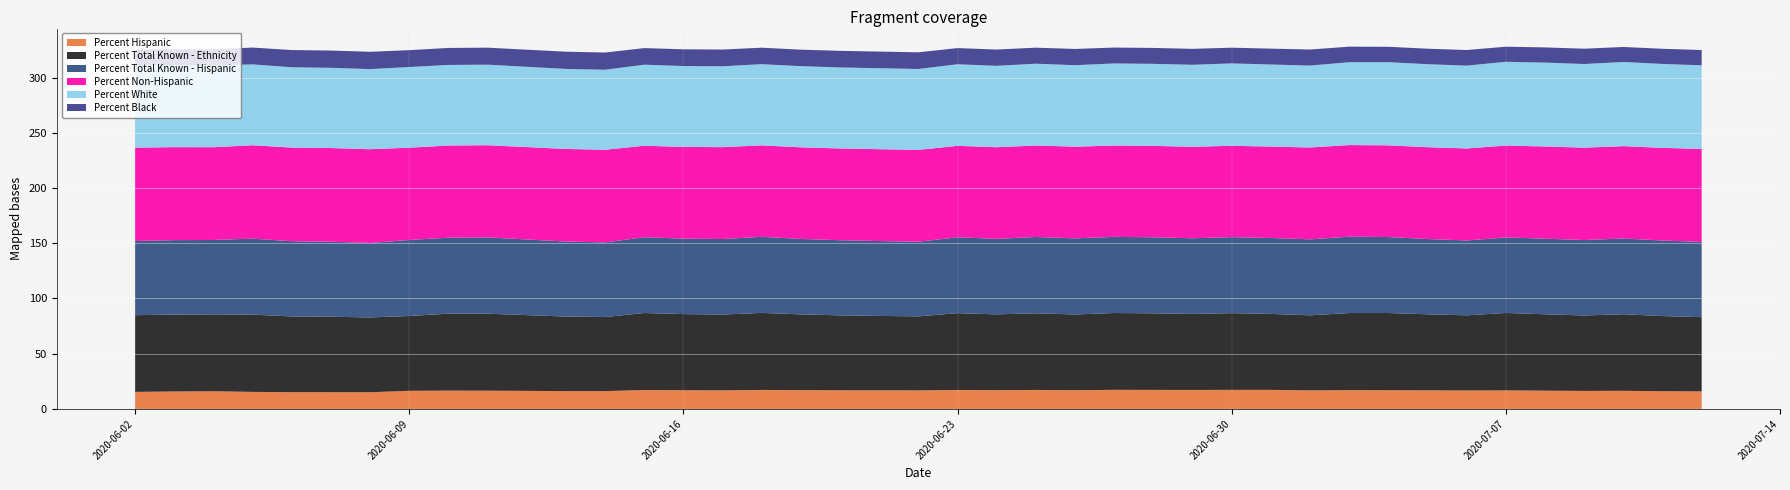

Reading left to right, transcribe all the data shown in this chart.

Percent Hispanic: 2020-06-02=15.4	2020-06-03=15.8	2020-06-04=16.0	2020-06-05=15.4	2020-06-06=15.2	2020-06-07=15.2	2020-06-08=15.1	2020-06-09=16.4	2020-06-10=16.6	2020-06-11=16.5	2020-06-13=16.2	2020-06-14=16.1	2020-06-15=17.1	2020-06-16=17.0	2020-06-17=16.8	2020-06-18=17.2	2020-06-19=17.1	2020-06-20=16.9	2020-06-21=16.8	2020-06-22=16.8	2020-06-23=17.2	2020-06-24=17.0	2020-06-25=17.2	2020-06-26=17.0	2020-06-27=17.3	2020-06-28=17.2	2020-06-29=17.2	2020-06-30=17.3	2020-07-01=17.3	2020-07-02=16.8	2020-07-03=17.0	2020-07-04=17.0	2020-07-05=16.9	2020-07-06=16.7	2020-07-07=16.8	2020-07-08=16.5	2020-07-09=16.3	2020-07-10=16.4	2020-07-11=16.1	2020-07-12=15.9
Percent Total Known - Ethnicity: 2020-06-02=69.5	2020-06-03=69.6	2020-06-04=69.6	2020-06-05=70.0	2020-06-06=68.6	2020-06-07=68.3	2020-06-08=67.8	2020-06-09=67.8	2020-06-10=69.7	2020-06-11=69.7	2020-06-13=67.5	2020-06-14=67.1	2020-06-15=69.7	2020-06-16=68.9	2020-06-17=68.7	2020-06-18=69.7	2020-06-19=68.6	2020-06-20=67.8	2020-06-21=67.4	2020-06-22=67.0	2020-06-23=69.5	2020-06-24=68.6	2020-06-25=69.4	2020-06-26=68.6	2020-06-27=69.6	2020-06-28=69.3	2020-06-29=68.8	2020-06-30=69.5	2020-07-01=68.8	2020-07-02=68.0	2020-07-03=69.8	2020-07-04=69.9	2020-07-05=68.8	2020-07-06=68.1	2020-07-07=70.1	2020-07-08=69.2	2020-07-09=68.3	2020-07-10=69.3	2020-07-11=68.0	2020-07-12=67.2
Percent Total Known - Hispanic: 2020-06-02=67.1	2020-06-03=67.4	2020-06-04=67.4	2020-06-05=68.8	2020-06-06=68.1	2020-06-07=67.9	2020-06-08=67.4	2020-06-09=68.8	2020-06-10=68.8	2020-06-11=69.1	2020-06-13=67.9	2020-06-14=67.6	2020-06-15=68.6	2020-06-16=68.3	2020-06-17=68.4	2020-06-18=68.9	2020-06-19=68.3	2020-06-20=68.0	2020-06-21=67.8	2020-06-22=67.5	2020-06-23=68.7	2020-06-24=68.4	2020-06-25=69.1	2020-06-26=68.9	2020-06-27=68.9	2020-06-28=68.9	2020-06-29=68.5	2020-06-30=68.8	2020-07-01=68.7	2020-07-02=68.8	2020-07-03=69.1	2020-07-04=68.8	2020-07-05=68.1	2020-07-06=67.8	2020-07-07=68.4	2020-07-08=68.4	2020-07-09=68.3	2020-07-10=68.6	2020-07-11=68.4	2020-07-12=68.1
Percent Non-Hispanic: 2020-06-02=84.6	2020-06-03=84.2	2020-06-04=84.0	2020-06-05=84.6	2020-06-06=84.8	2020-06-07=84.8	2020-06-08=84.9	2020-06-09=83.6	2020-06-10=83.4	2020-06-11=83.5	2020-06-13=83.8	2020-06-14=83.9	2020-06-15=82.9	2020-06-16=83.0	2020-06-17=83.2	2020-06-18=82.8	2020-06-19=83.0	2020-06-20=83.1	2020-06-21=83.2	2020-06-22=83.2	2020-06-23=82.8	2020-06-24=83.0	2020-06-25=82.8	2020-06-26=83.0	2020-06-27=82.7	2020-06-28=82.8	2020-06-29=82.8	2020-06-30=82.7	2020-07-01=82.7	2020-07-02=83.2	2020-07-03=83.0	2020-07-04=83.0	2020-07-05=83.1	2020-07-06=83.3	2020-07-07=83.2	2020-07-08=83.5	2020-07-09=83.7	2020-07-10=83.6	2020-07-11=83.9	2020-07-12=84.1
Percent White: 2020-06-02=74.3	2020-06-03=74.2	2020-06-04=74.2	2020-06-05=73.2	2020-06-06=72.7	2020-06-07=72.6	2020-06-08=72.5	2020-06-09=73.0	2020-06-10=73.0	2020-06-11=72.9	2020-06-13=72.5	2020-06-14=72.4	2020-06-15=73.4	2020-06-16=73.2	2020-06-17=73.2	2020-06-18=73.5	2020-06-19=73.5	2020-06-20=73.3	2020-06-21=73.3	2020-06-22=73.2	2020-06-23=73.9	2020-06-24=73.7	2020-06-25=74.1	2020-06-26=73.8	2020-06-27=74.3	2020-06-28=74.3	2020-06-29=74.3	2020-06-30=74.6	2020-07-01=74.3	2020-07-02=74.1	2020-07-03=75.0	2020-07-04=75.3	2020-07-05=75.2	2020-07-06=75.0	2020-07-07=75.9	2020-07-08=76.0	2020-07-09=75.7	2020-07-10=76.2	2020-07-11=76.0	2020-07-12=75.8
Percent Black: 2020-06-02=14.5	2020-06-03=14.5	2020-06-04=14.5	2020-06-05=15.3	2020-06-06=15.6	2020-06-07=15.6	2020-06-08=15.7	2020-06-09=15.3	2020-06-10=15.4	2020-06-11=15.4	2020-06-13=15.6	2020-06-14=15.6	2020-06-15=15.0	2020-06-16=15.1	2020-06-17=15.2	2020-06-18=14.9	2020-06-19=14.9	2020-06-20=15.0	2020-06-21=15.1	2020-06-22=15.1	2020-06-23=14.6	2020-06-24=14.7	2020-06-25=14.5	2020-06-26=14.7	2020-06-27=14.4	2020-06-28=14.4	2020-06-29=14.4	2020-06-30=14.2	2020-07-01=14.4	2020-07-02=14.6	2020-07-03=14.1	2020-07-04=13.9	2020-07-05=14.0	2020-07-06=14.1	2020-07-07=13.6	2020-07-08=13.8	2020-07-09=13.9	2020-07-10=13.6	2020-07-11=13.8	2020-07-12=13.8